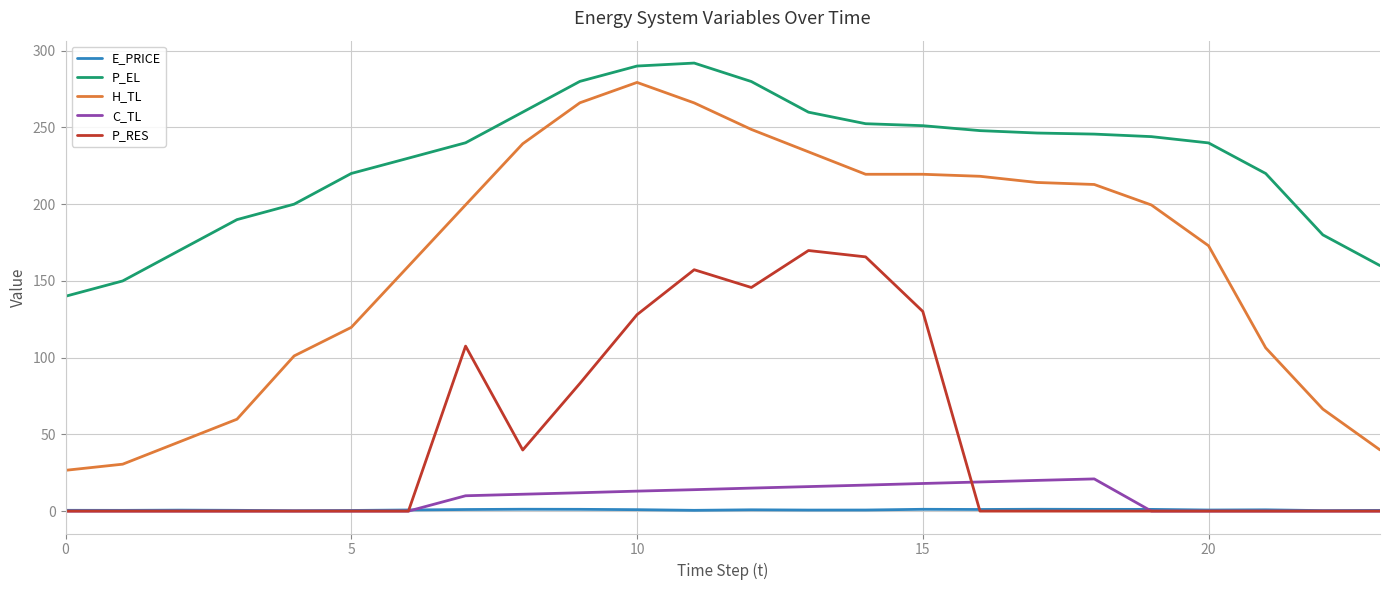

What is the highest value of the C_TL series?

21.0